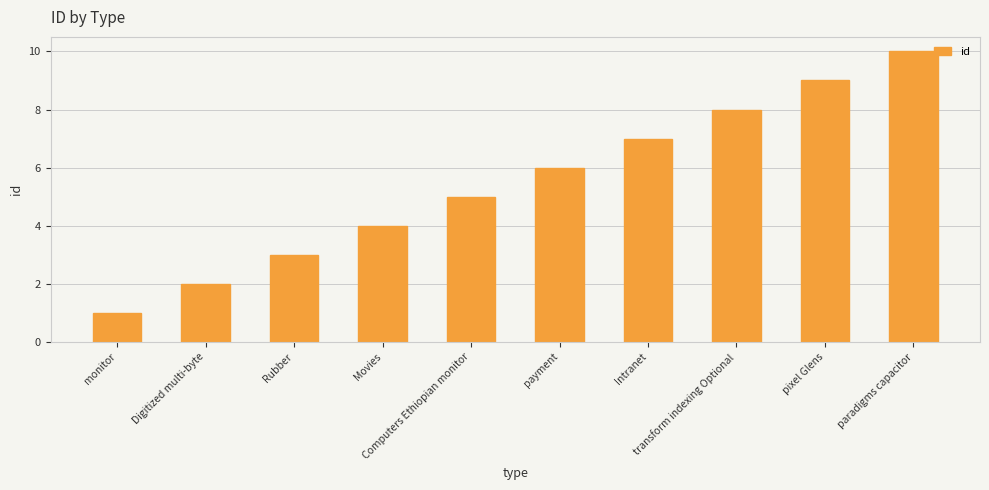

Are the bars horizontal?

No